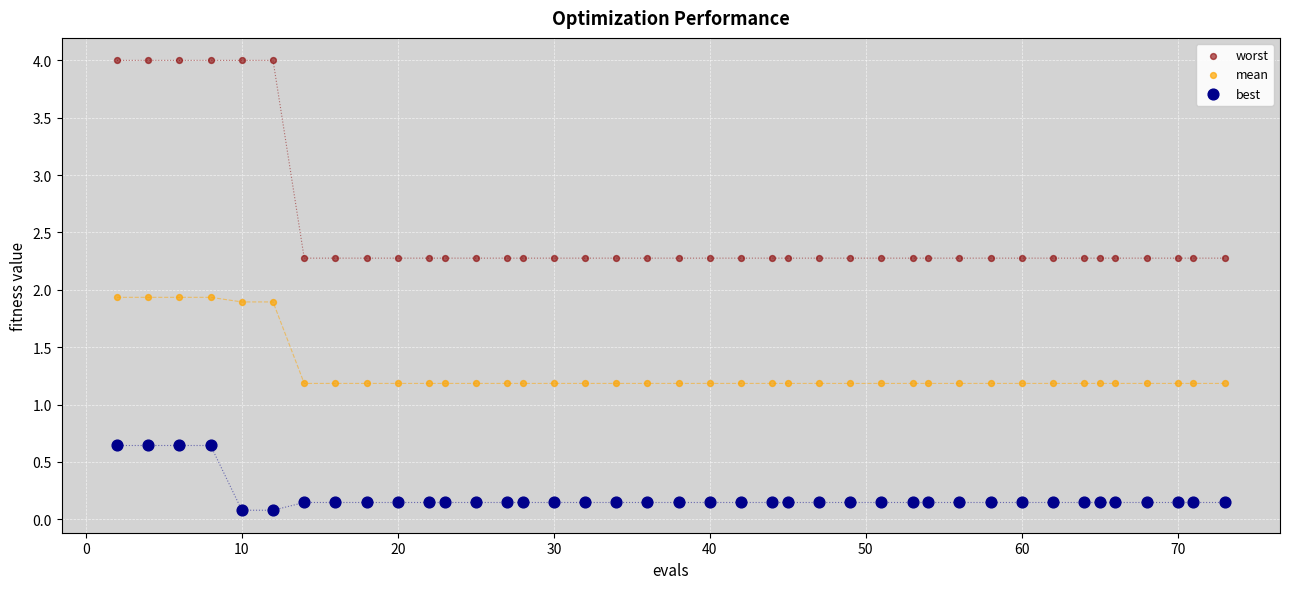

Which series reaches the minimum Y coordinate?

best